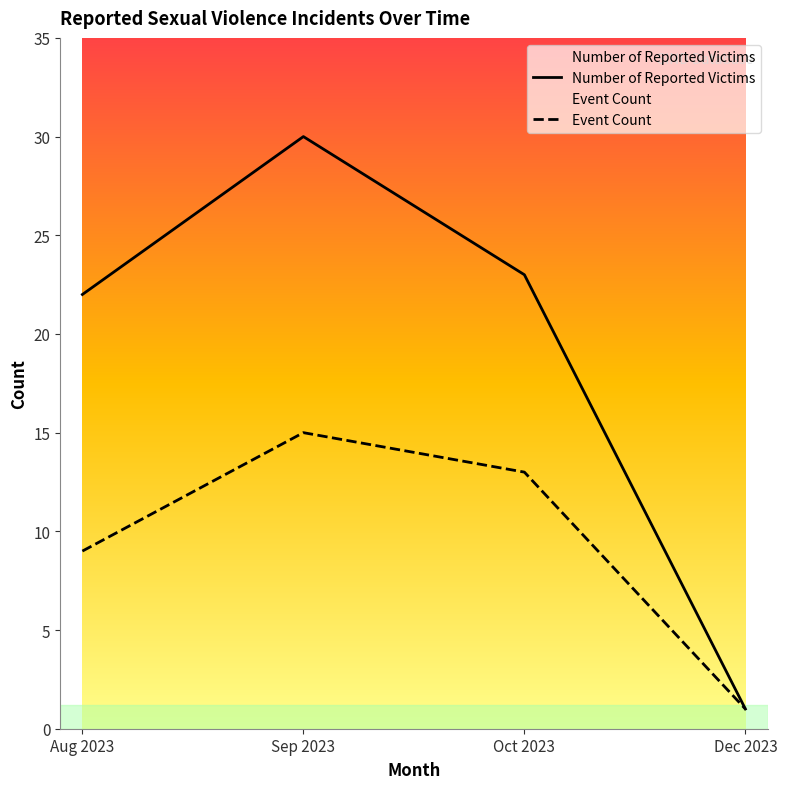

At how many categories does at least one series exceed 6?

3